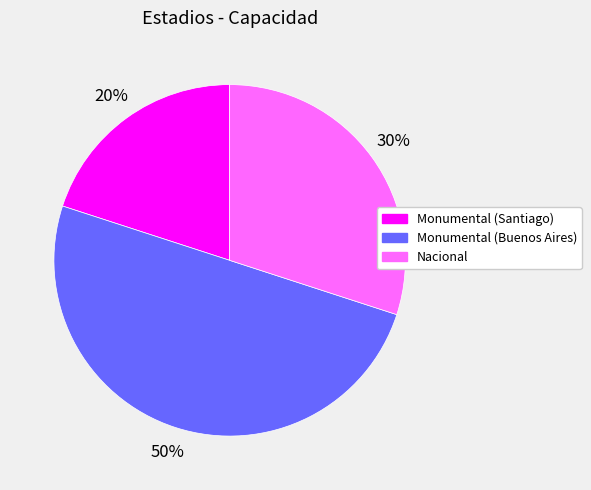

To the nearest percent, what is the combined percentage of Nacional and Monumental (Santiago)?

50%